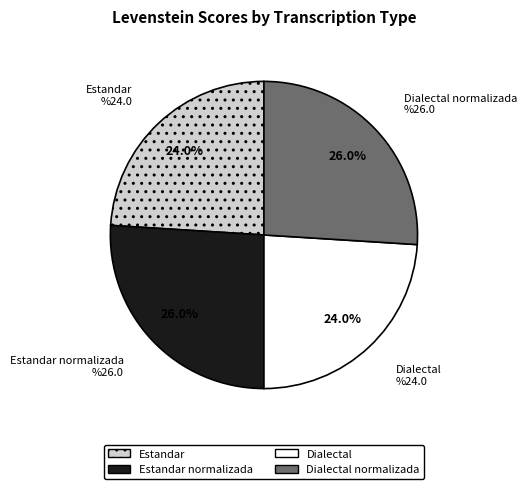

Is there any slice that represents more than half of the pie?

No